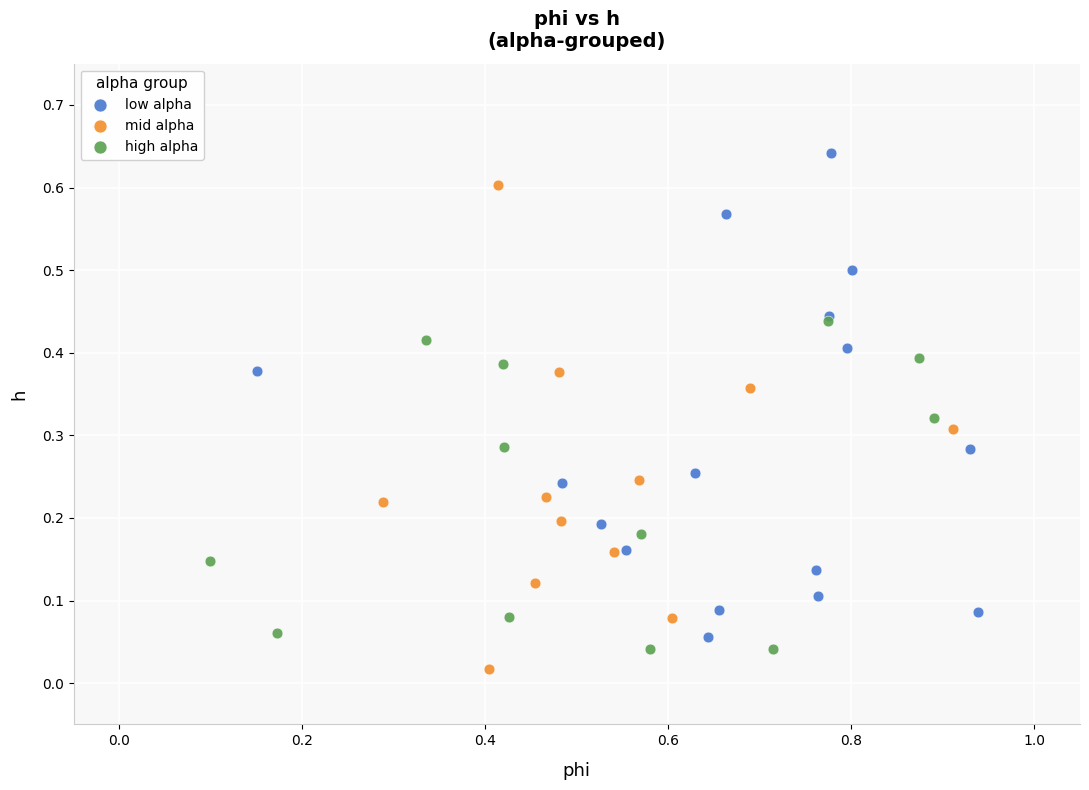

Which series reaches the maximum Y coordinate?

low alpha